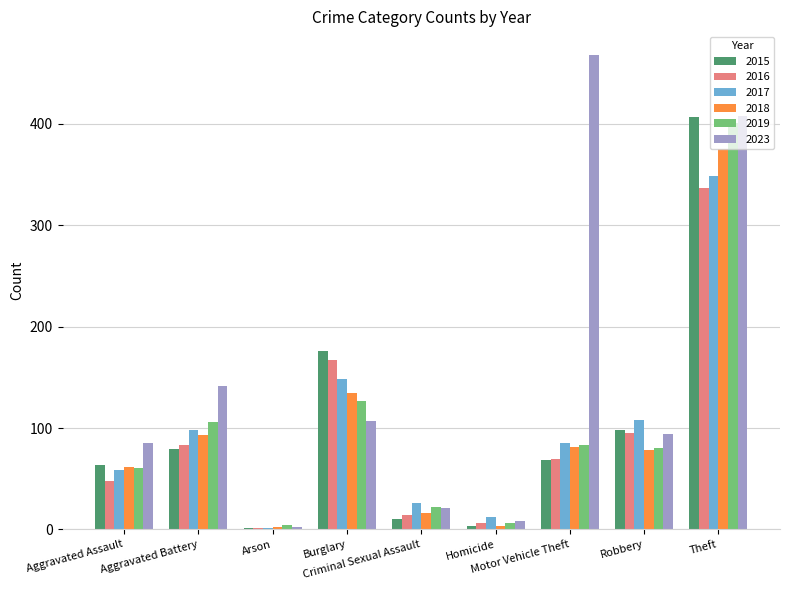

Read the 2017 value at Aggravated Battery, to the nearest 10.

100